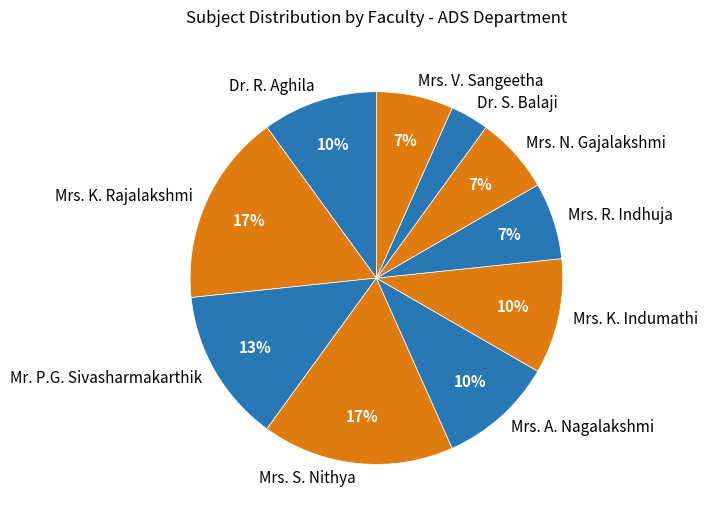

How many slices are in this pie chart?

10